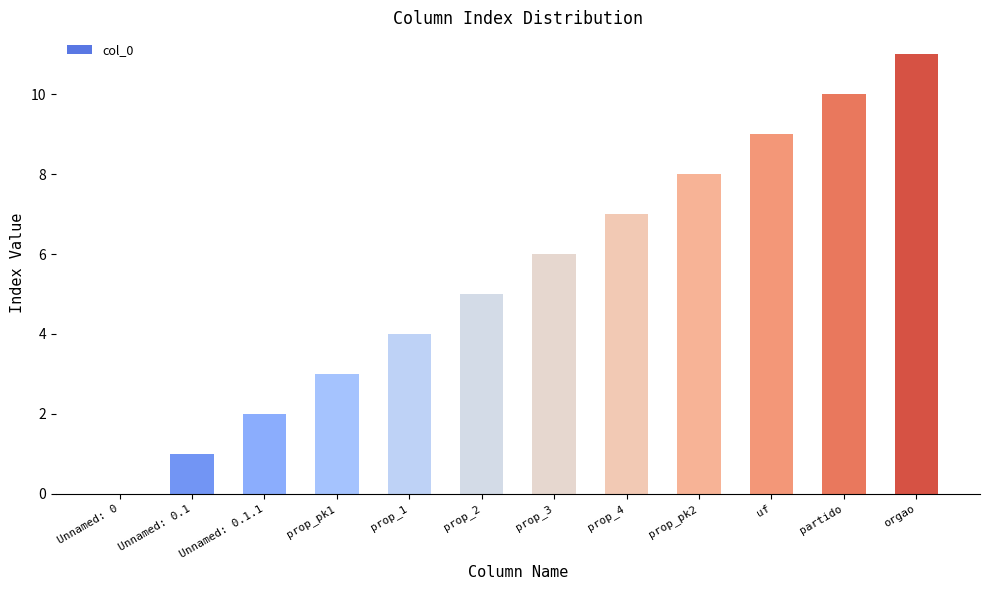

Reading right to left, extract all data points from this chart.

orgao=11	partido=10	uf=9	prop_pk2=8	prop_4=7	prop_3=6	prop_2=5	prop_1=4	prop_pk1=3	Unnamed: 0.1.1=2	Unnamed: 0.1=1	Unnamed: 0=0